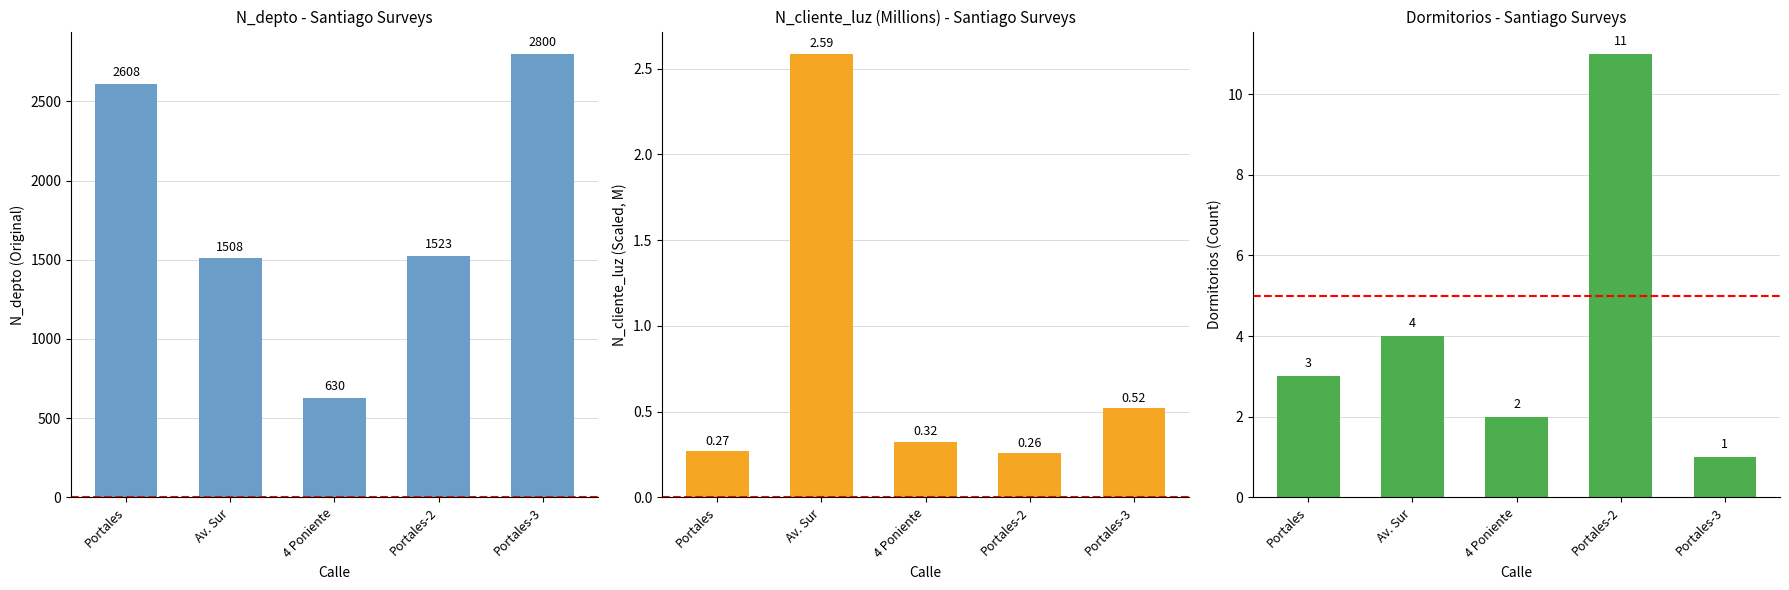

What is the spread (max minus min) of values at Portales?

2607.7